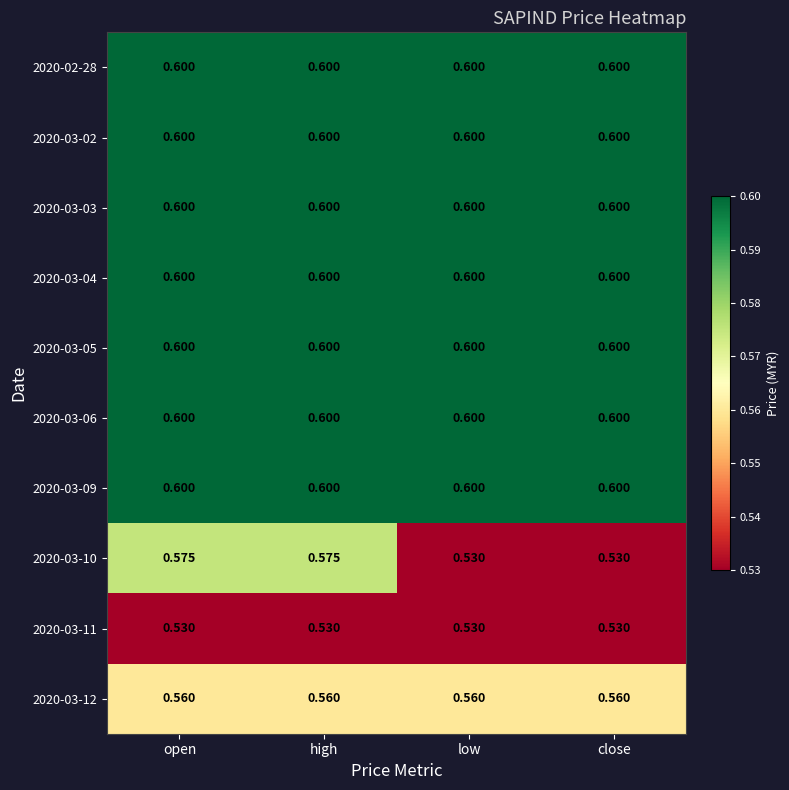

Is the value of 2020-03-06 at high greater than the value of 2020-03-11 at high?

Yes